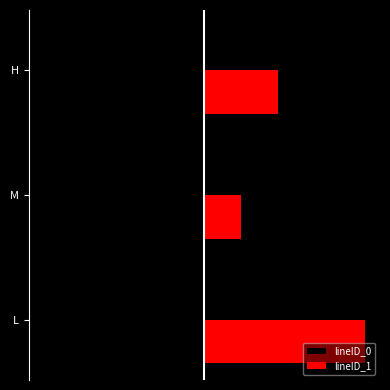

What are all the series names shown in the legend?

lineID_0, lineID_1